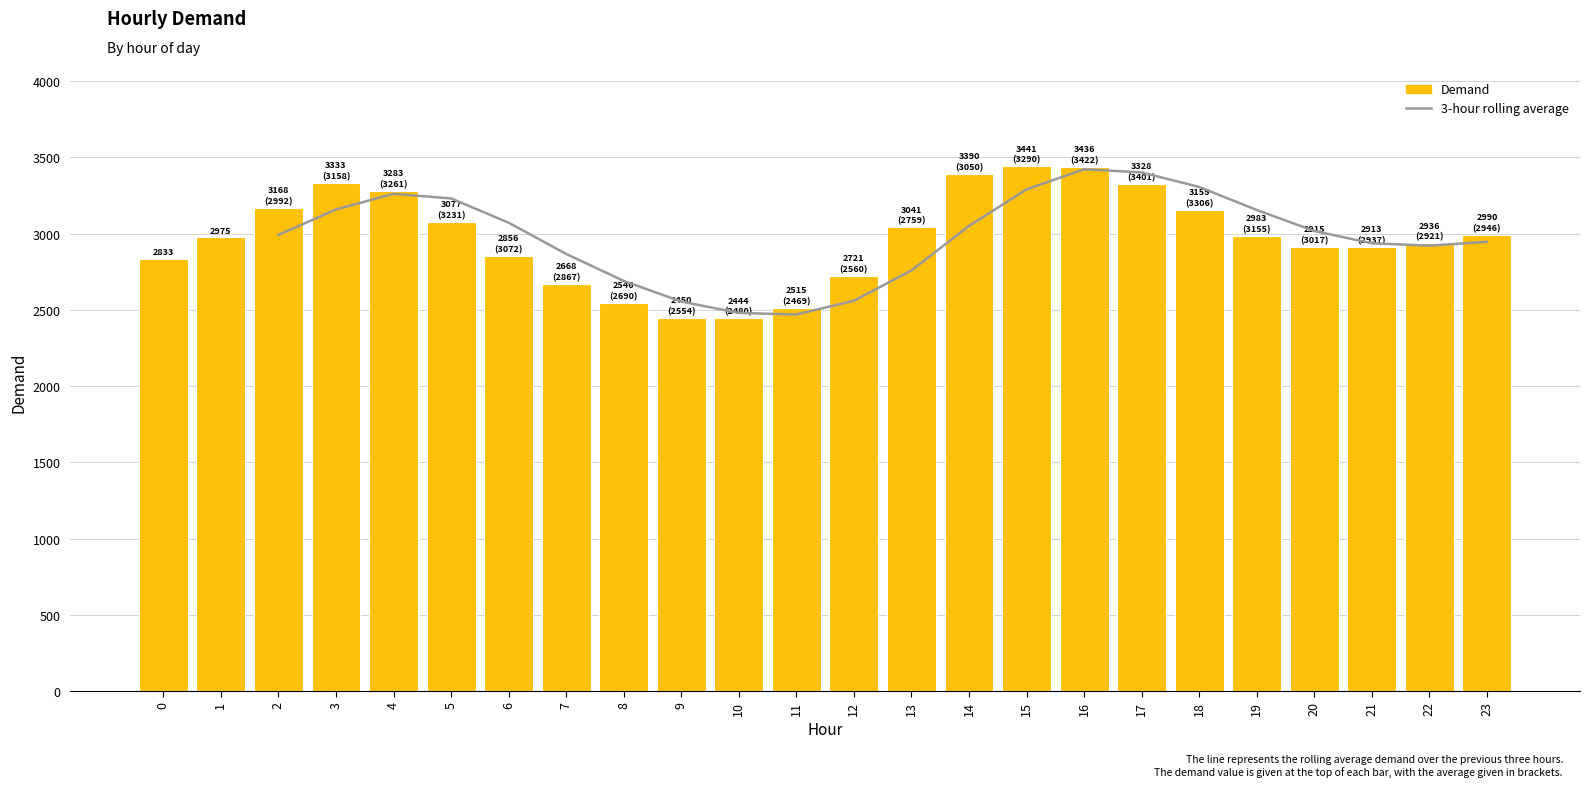

The chart shows a value of 1828 at 5. True or false?

False